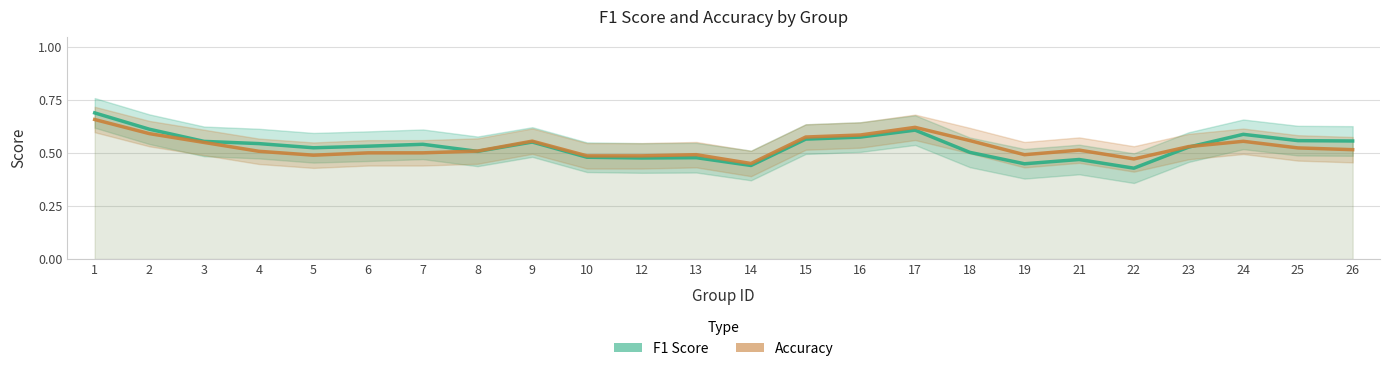

Rank the series by their maximum value, from lowest to highest.

accuracy, f1